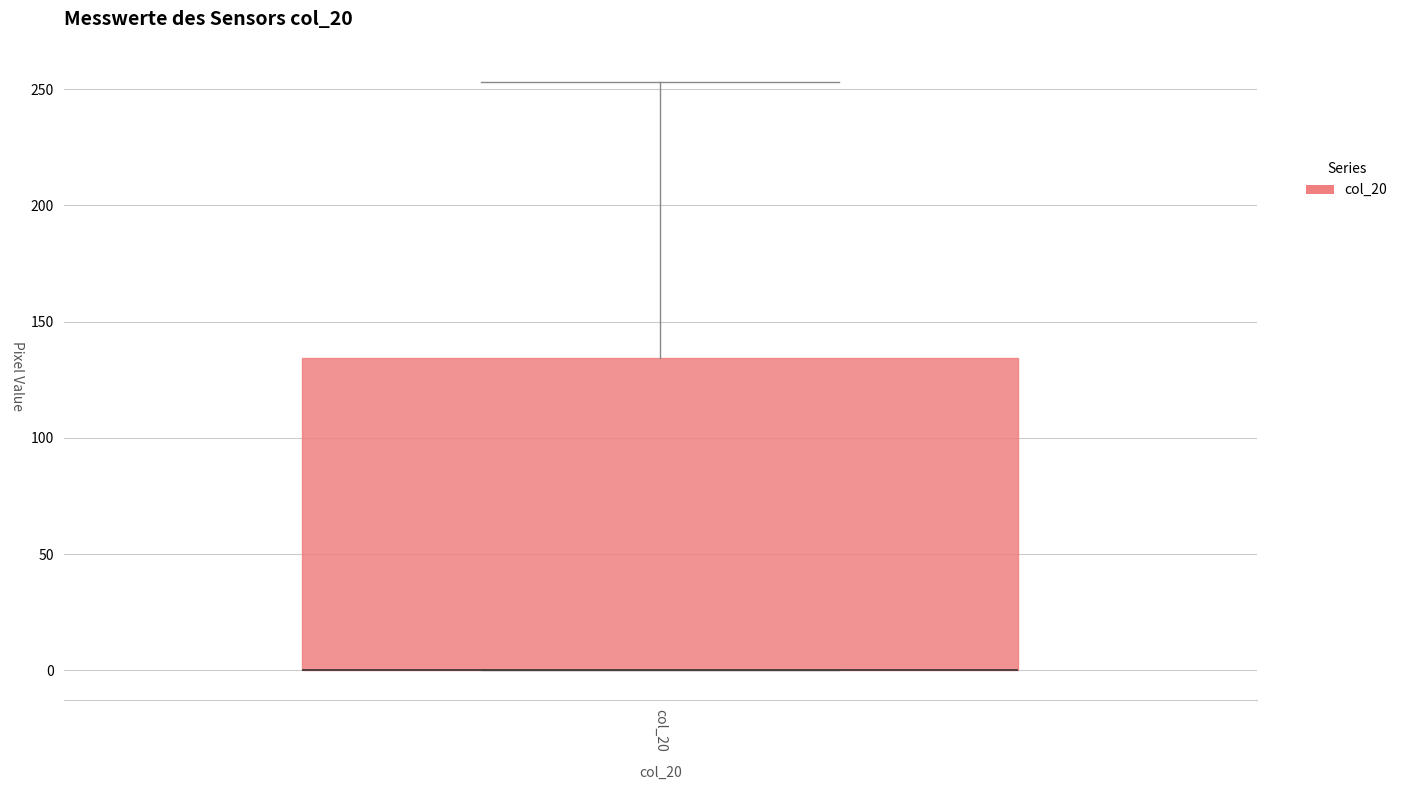

Transcribe this box plot: give where the median line is, the range the box spans, and where the two whiskers end, as read against the y-axis. The values are not printed on the chart, so give them approximately, as read against the axis.

median 0 (drawn on the box's lower edge), box 0 to 135, whiskers 0 to 255